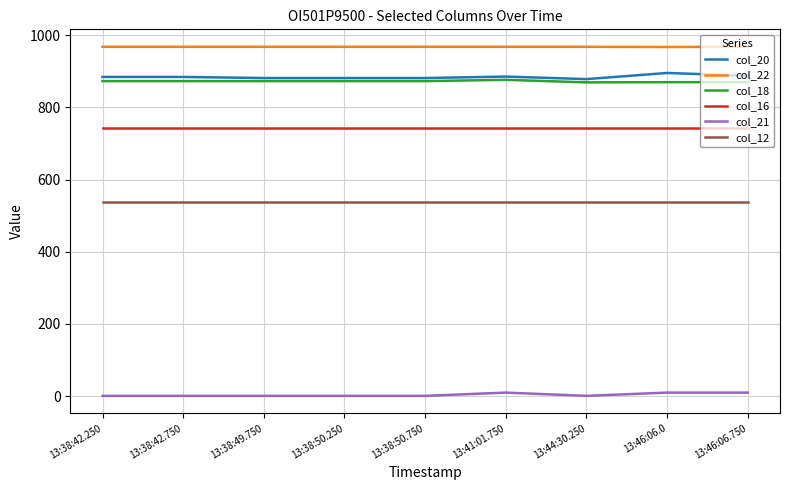

What is the maximum value shown in the chart?

967.5